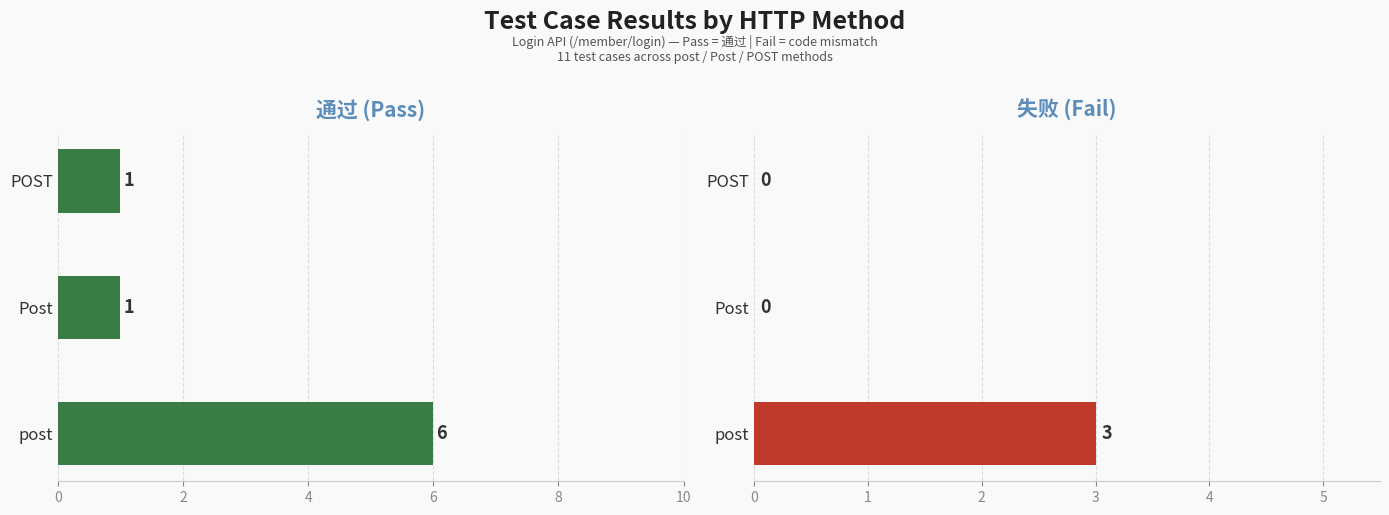

How many bars are there in total?

6